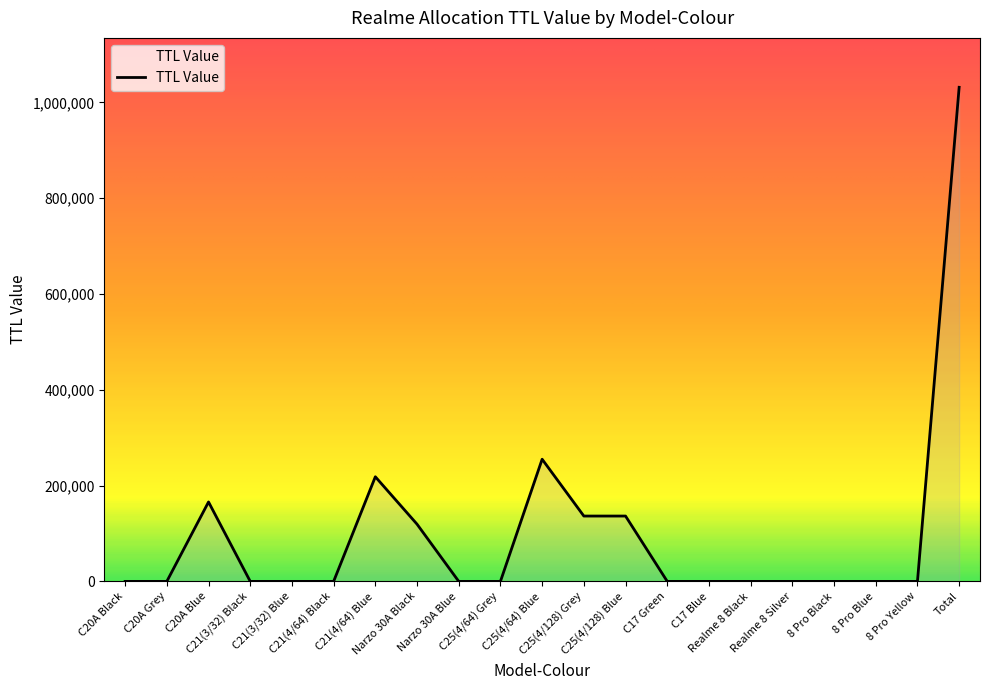

What is the difference between the maximum and minimum values?

1031400